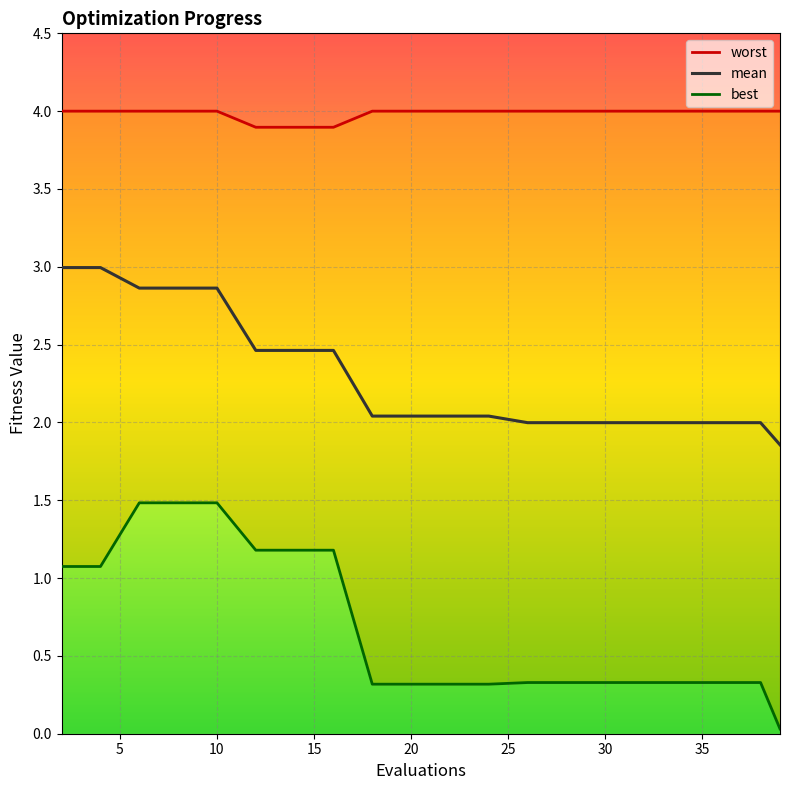

What is the highest value of the mean series?

3.0